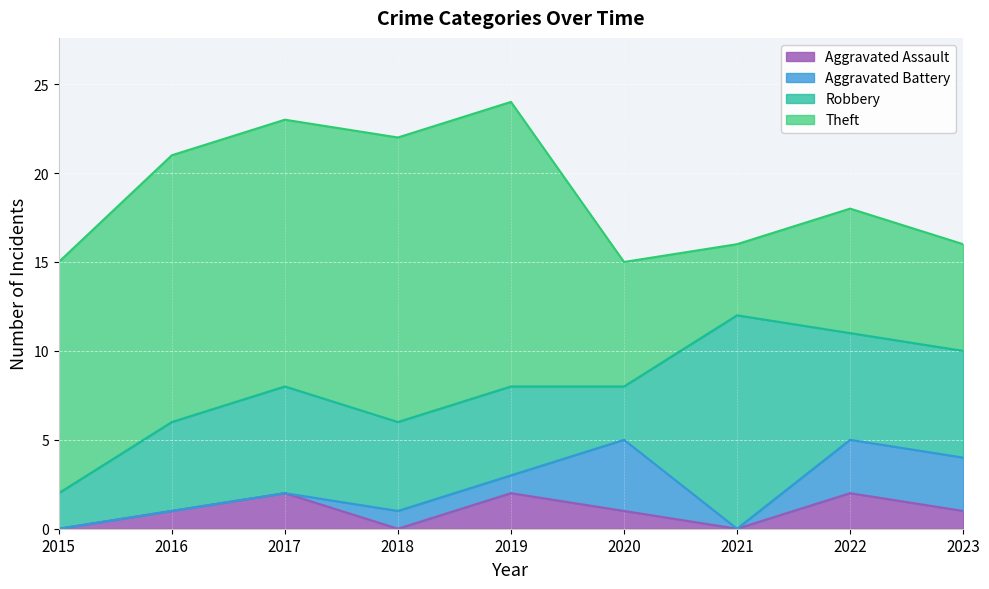

At how many categories does at least one series exceed 4?

9